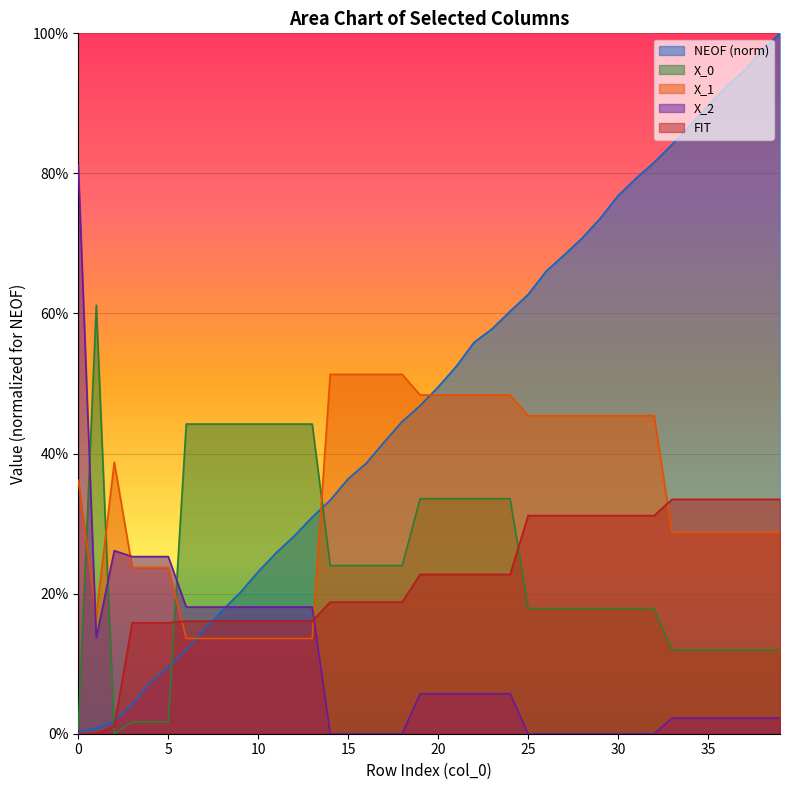

Is the value of X_2 at 11 greater than the value of NEOF at 37?

No